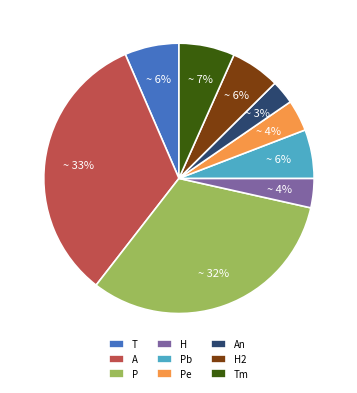

To the nearest percent, what percentage of the pie is H2?

6%